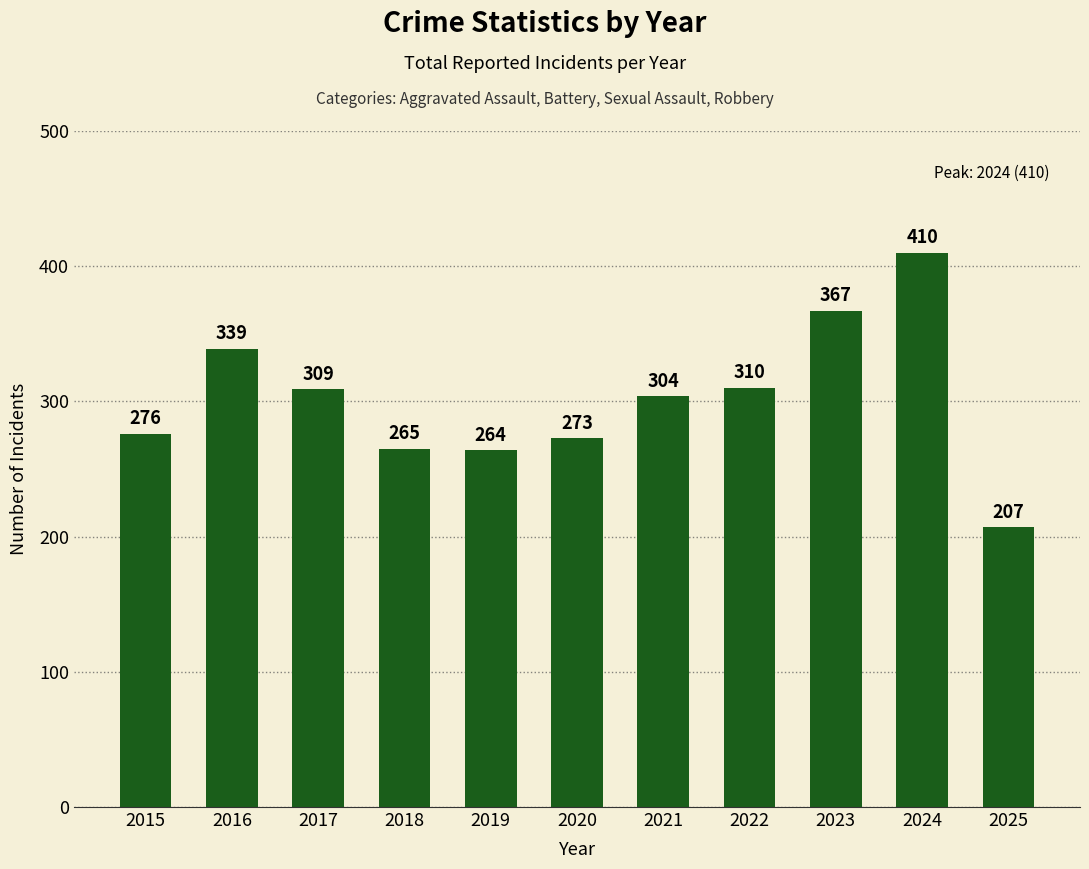

Is it true that the value at 2021 is 304?

True